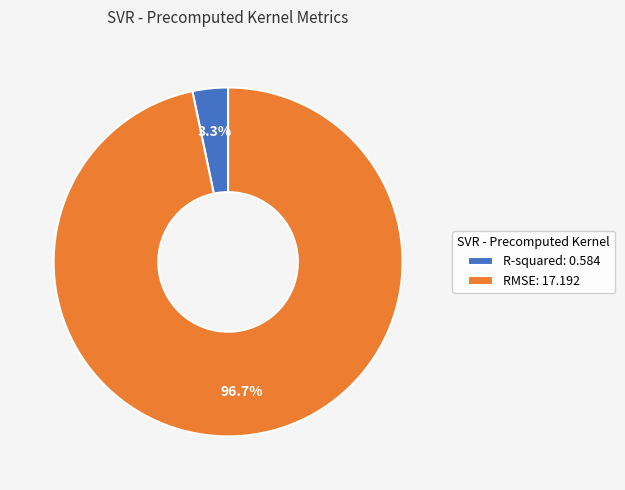

Which category has the smallest portion of the pie?

R-squared